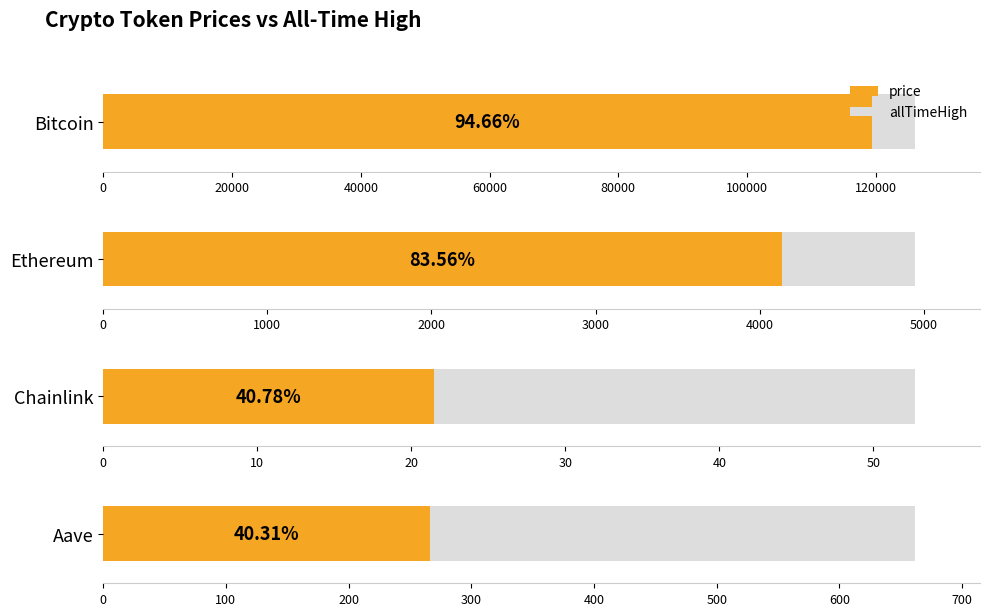

How many series are shown in this chart?

2